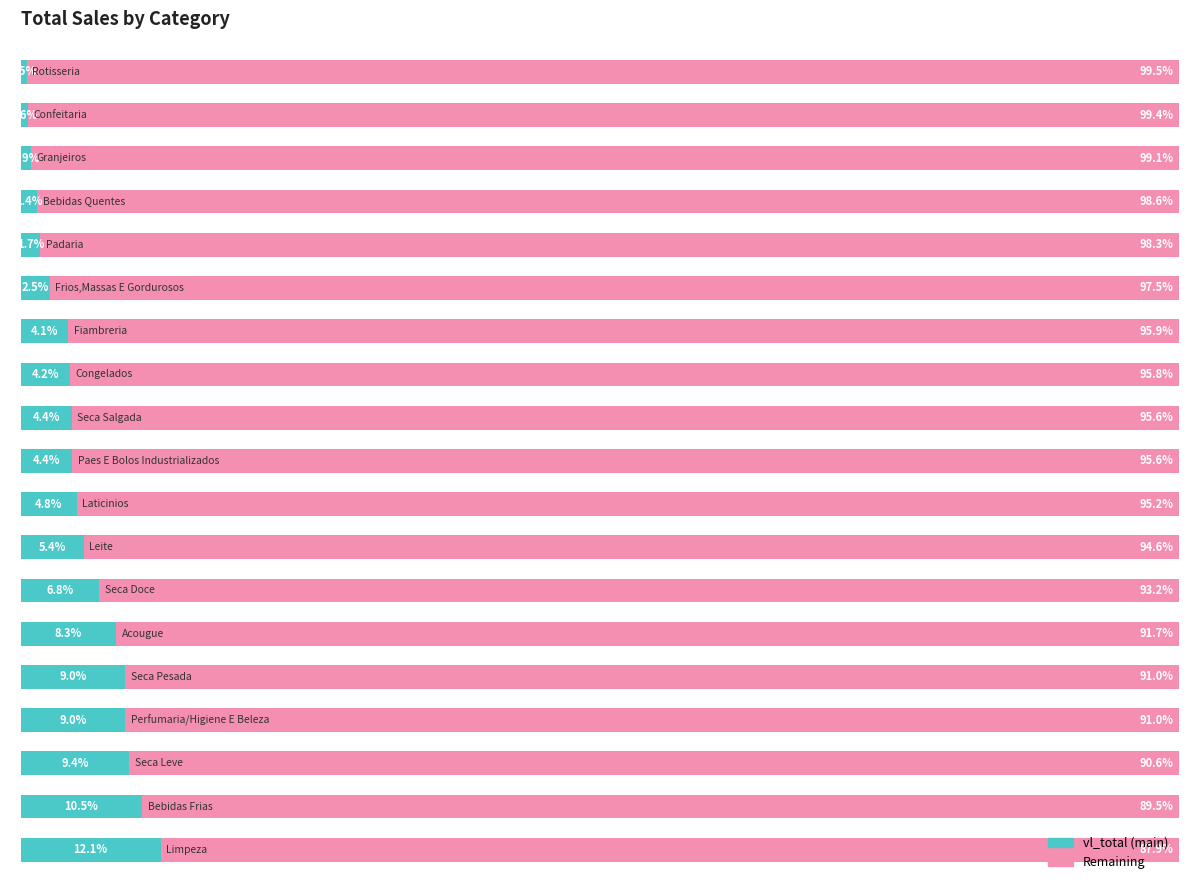

Approximately how many times larger is the value at 11 compared to 7?

0.8